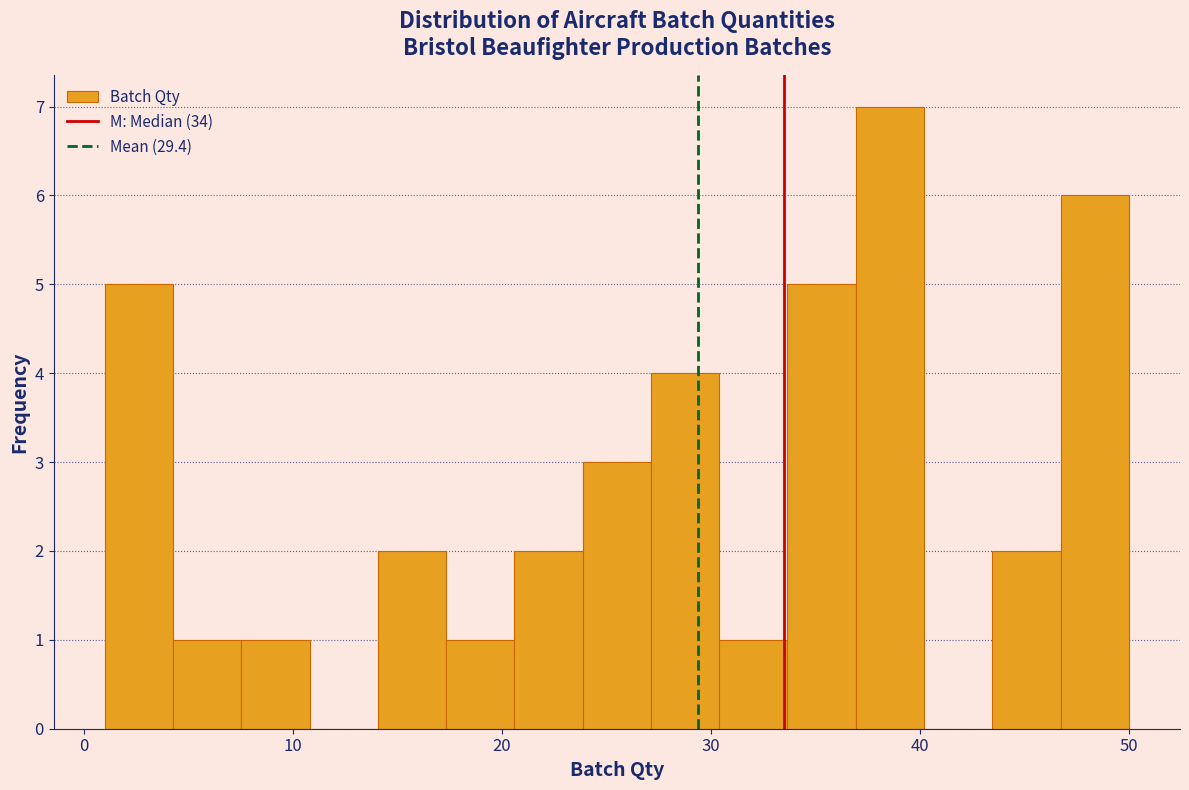

Around what value on the x-axis is the tallest bar? Give the approximate position of its centre, as read against the axis.

39